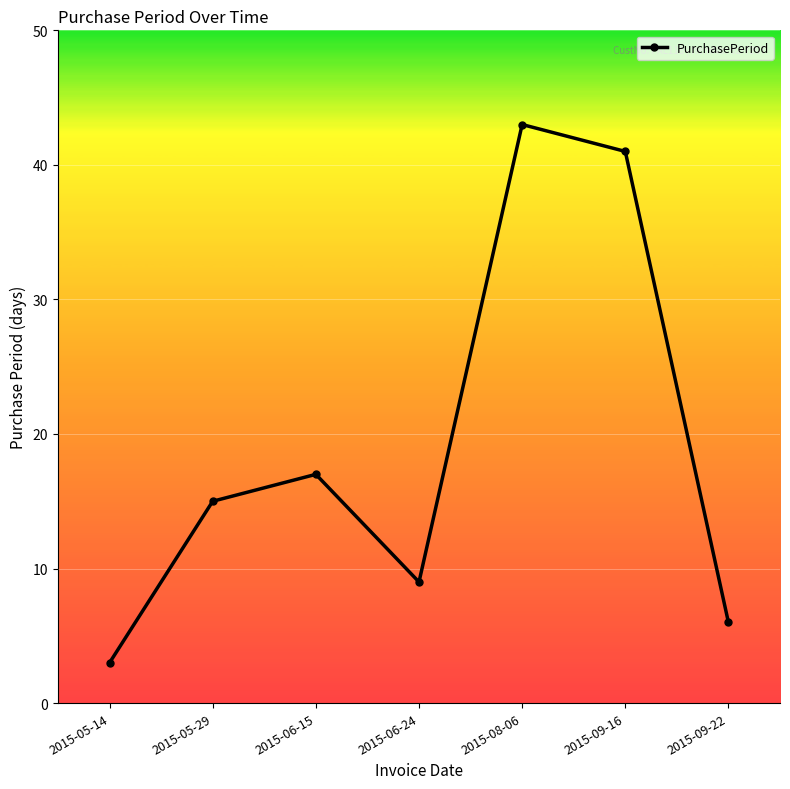

At which category does the chart reach its minimum across all series?

2015-05-14